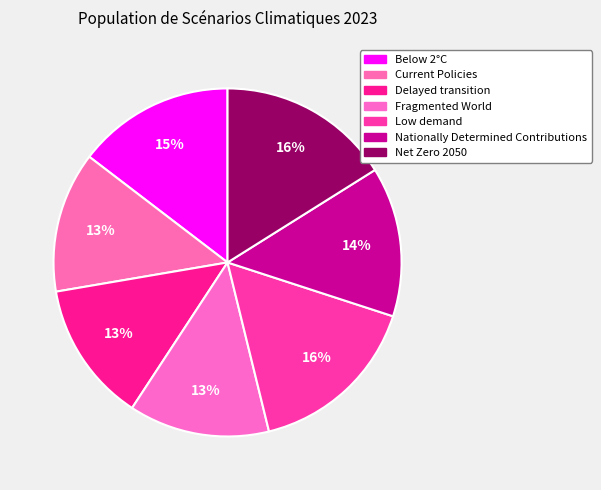

Is it true that Net Zero 2050 is 16% of the pie?

True